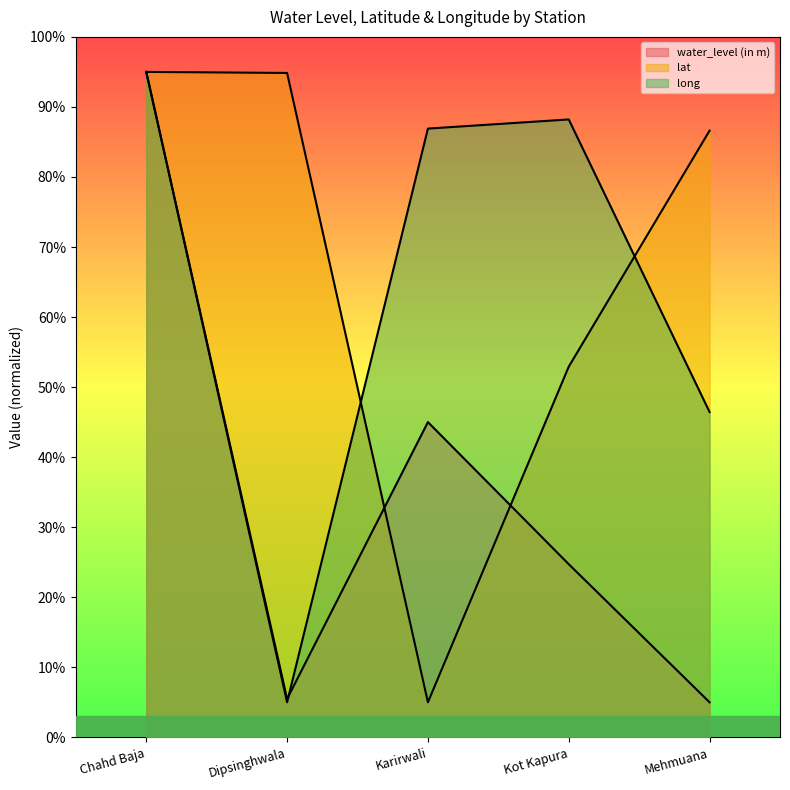

What is the sum of the long values at Mehmuana and Chahd Baja?

141.4